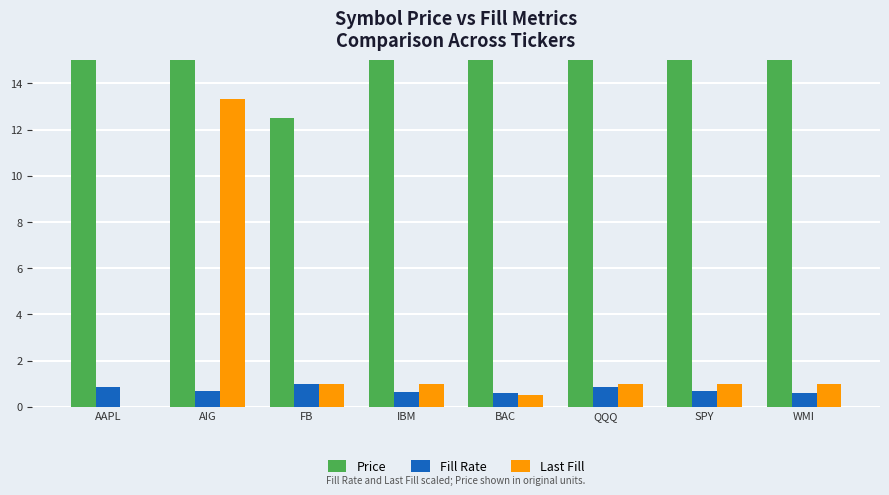

What is the sum of the Fill Rate values at WMI and AAPL?

1.5